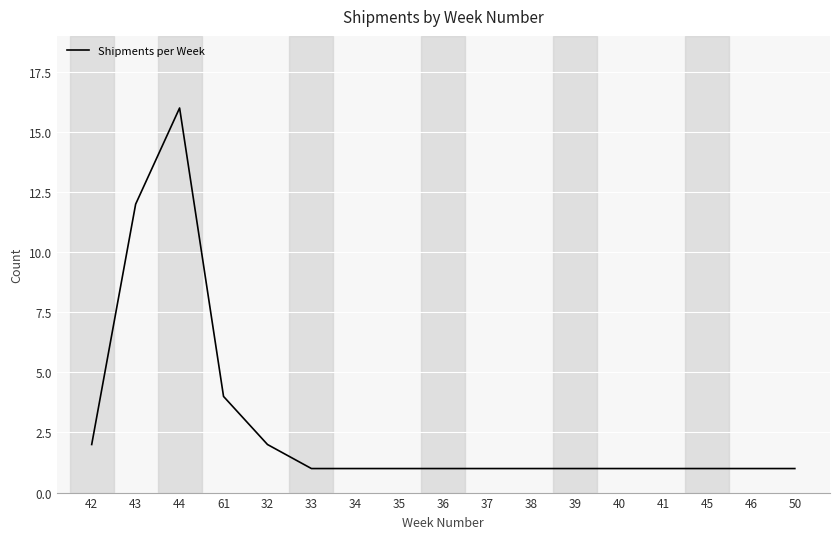

What is the change in value from 44 to 46?

-15